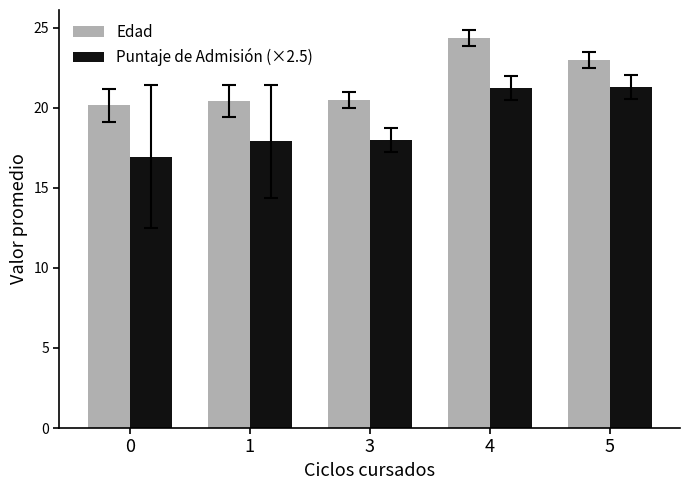

What is the minimum value for Edad?

20.1